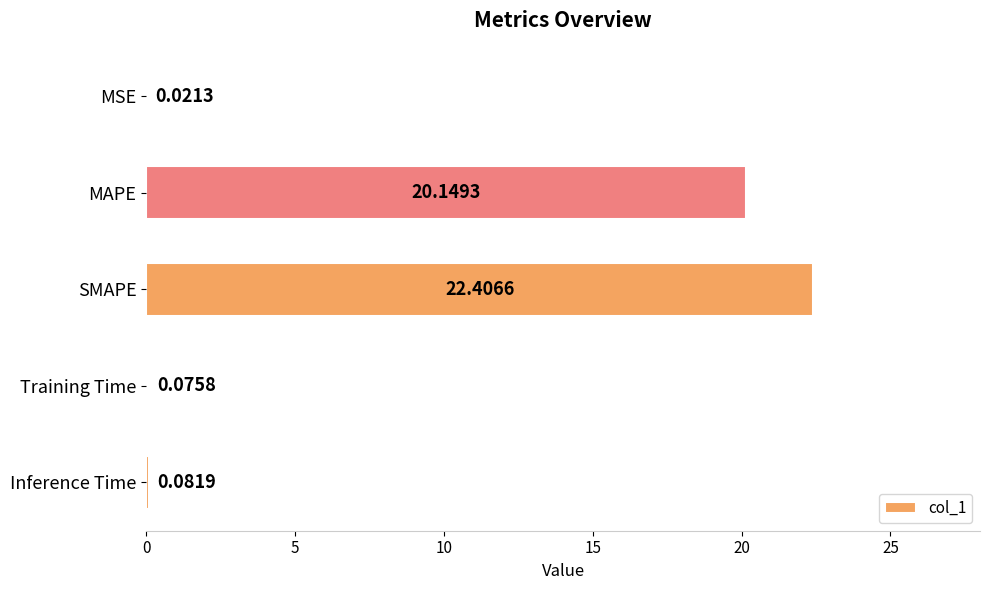

What is the maximum value shown in the chart?

22.4